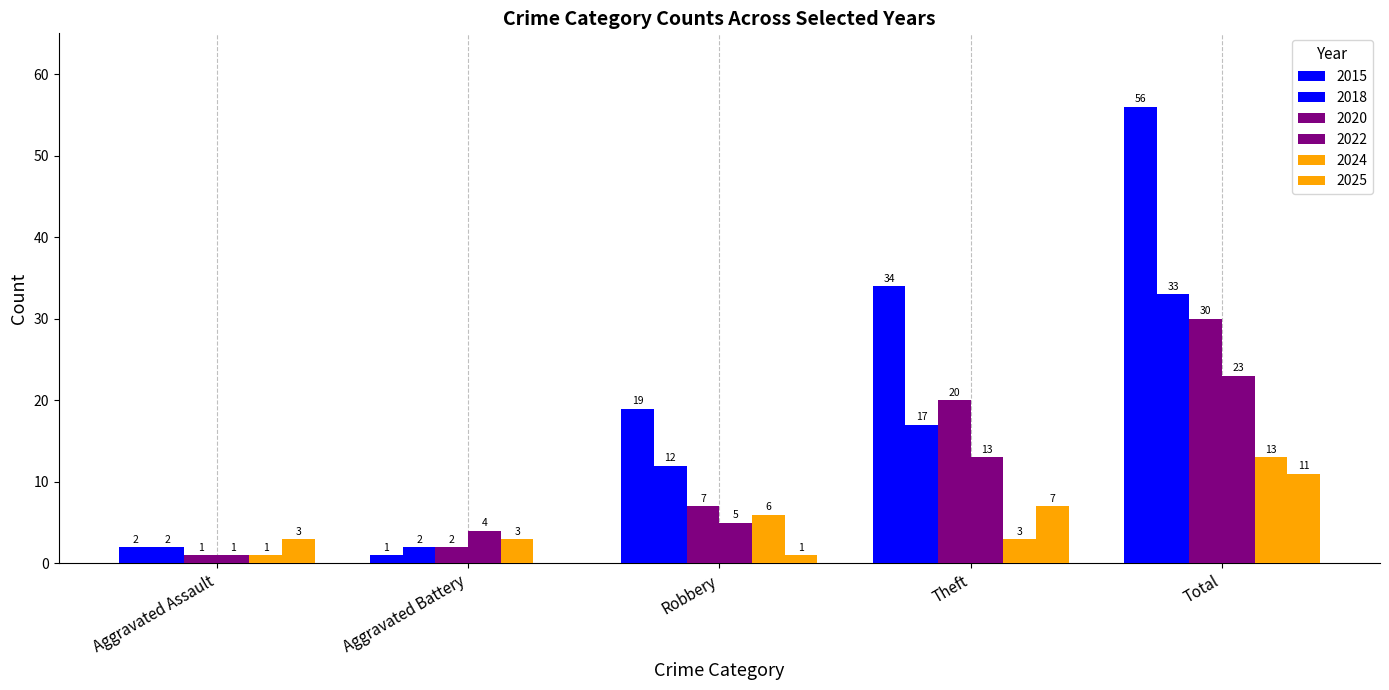

The value of 2020 at Theft is 6. True or false?

False